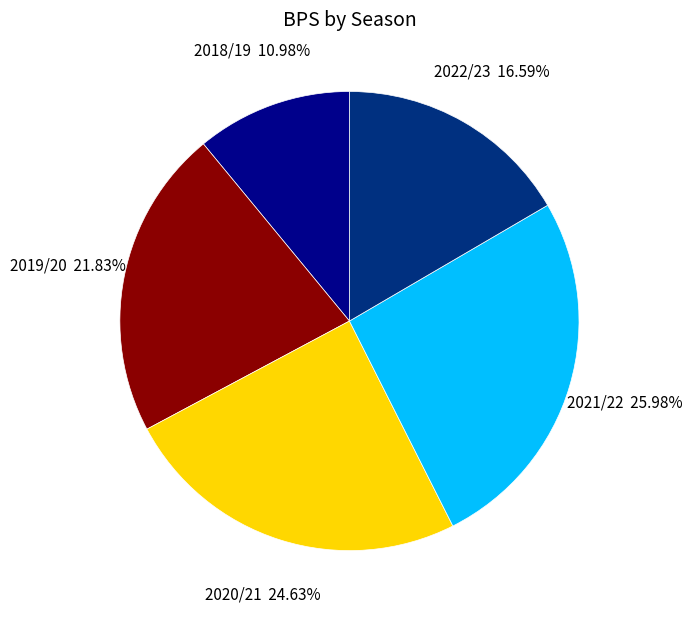

How many segments does this pie chart have?

5